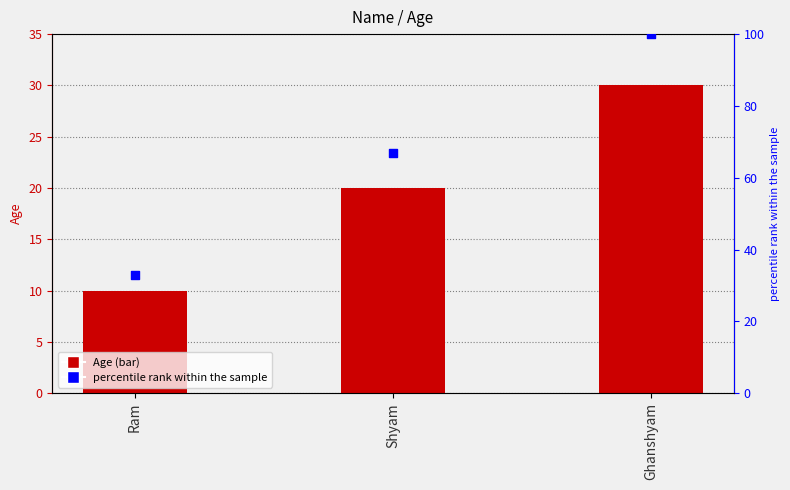

Which series contains the lowest Y value?

Age